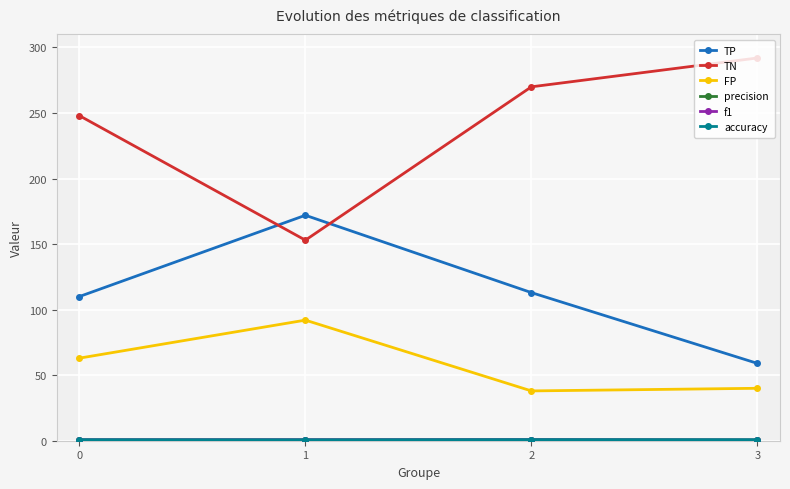

At which category does f1 reach its first local peak?

2